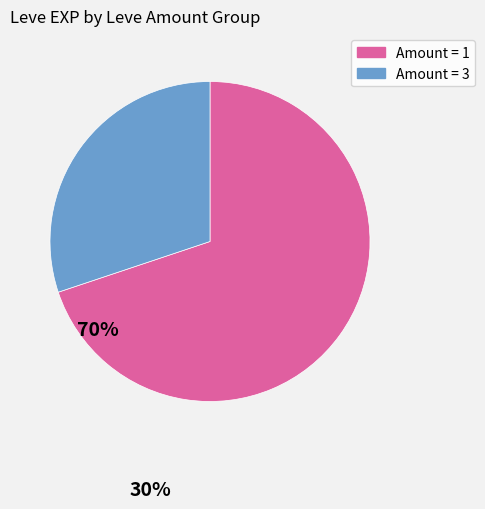

Does any single category account for the majority?

Yes